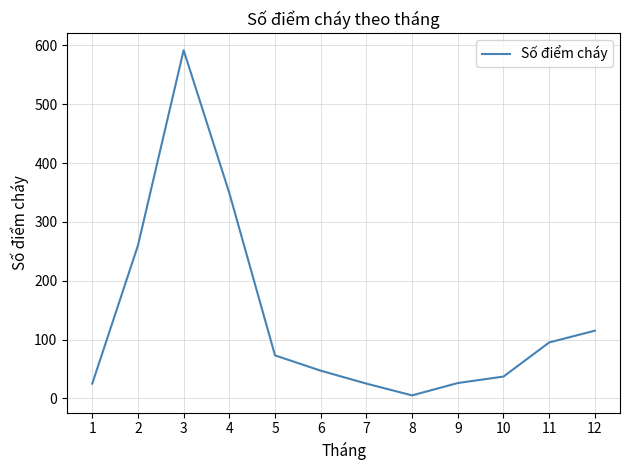

Is it true that the value at 3 is 592?

True